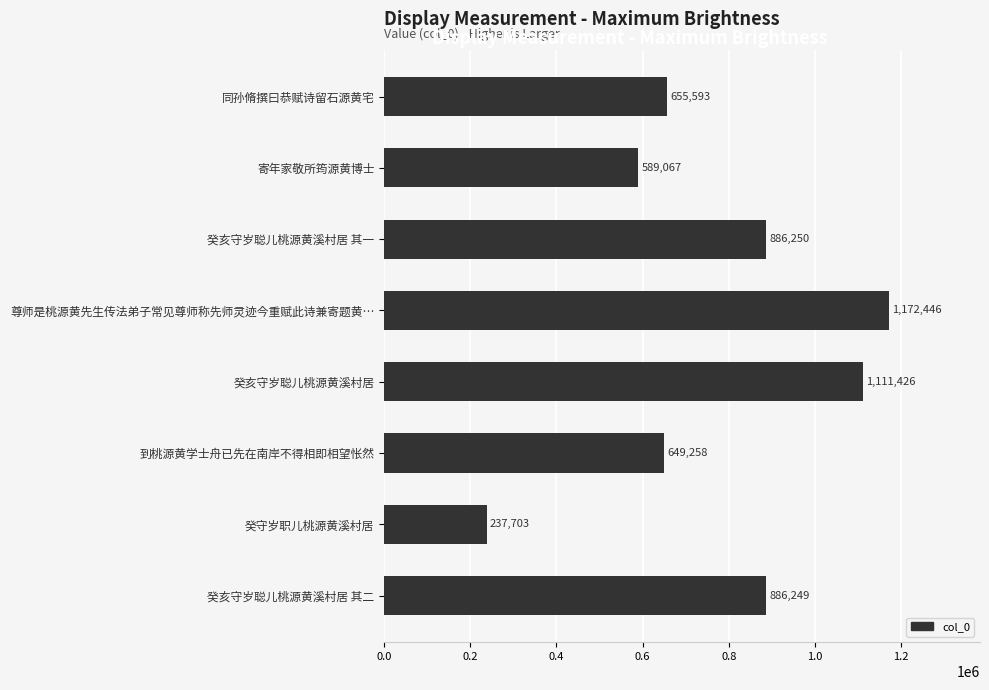

At which label is the value closest to 705074?

同孙脩撰曰恭赋诗留石源黄宅